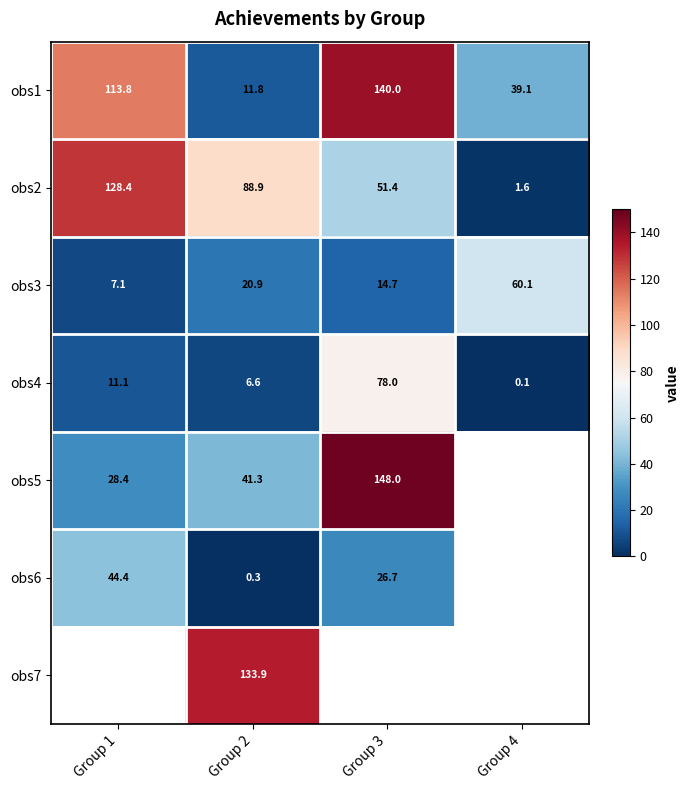

Which category has the lowest value across all series?

Group 4